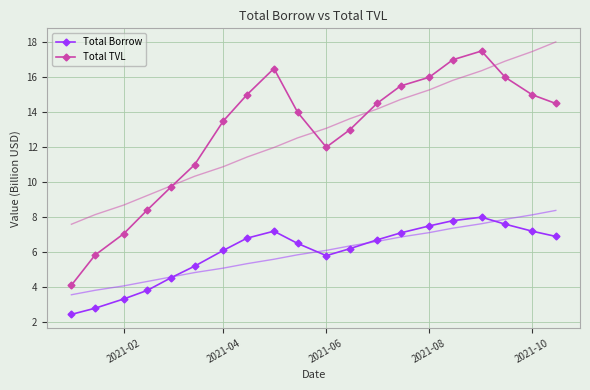

Reading left to right, transcribe all the data shown in this chart.

Total Borrow: 2.4	2.8	3.3	3.8	4.5	5.2	6.1	6.8	7.2	6.5	5.8	6.2	6.7	7.1	7.5	7.8	8.0	7.6	7.2	6.9
Total TVL: 4.1	5.8	7.1	8.4	9.7	11.0	13.5	15.0	16.5	14.0	12.0	13.0	14.5	15.5	16.0	17.0	17.5	16.0	15.0	14.5